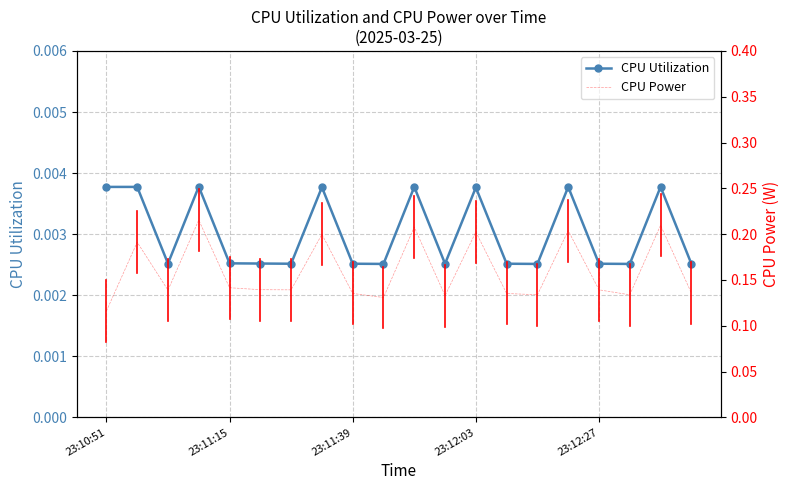

True or false: CPU Power has a value of 0.1 at 10.

False